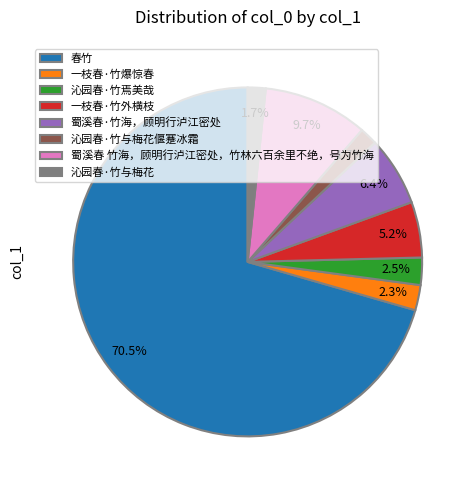

What is the largest slice in the pie chart?

春竹